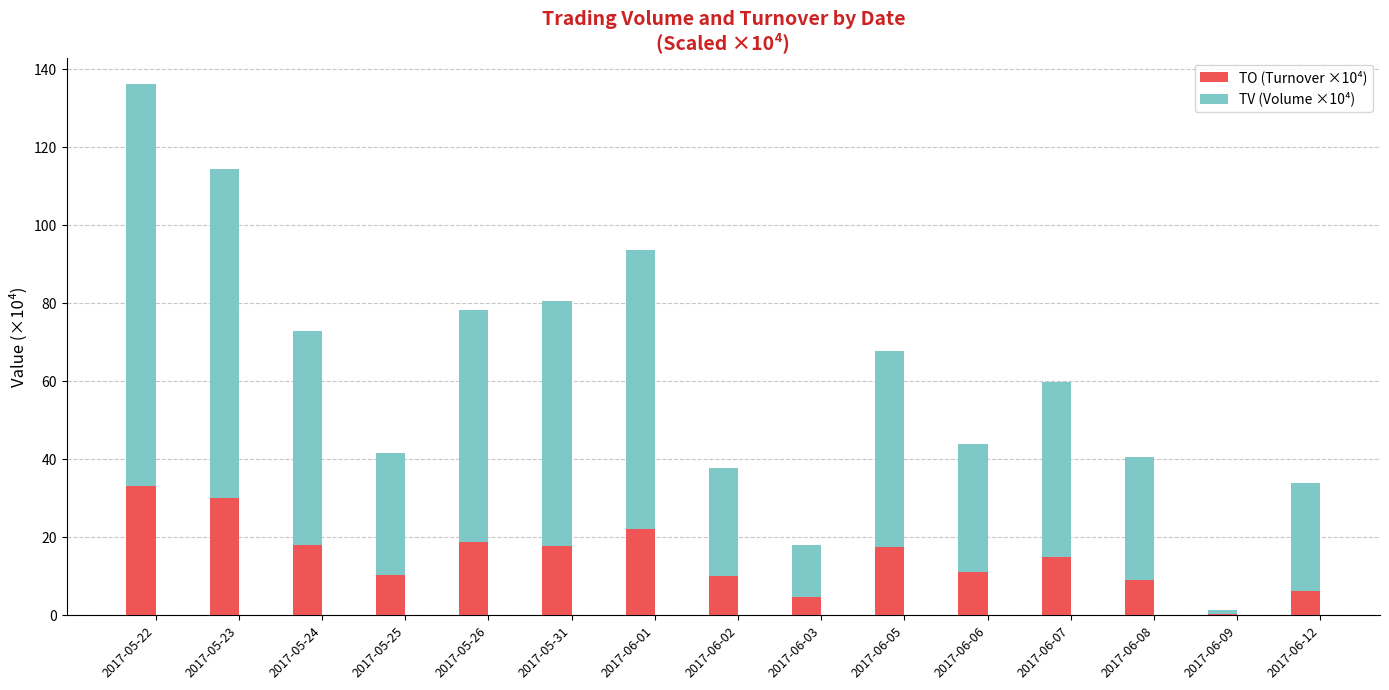

What is the total value across all series at 2017-05-31?

80.7